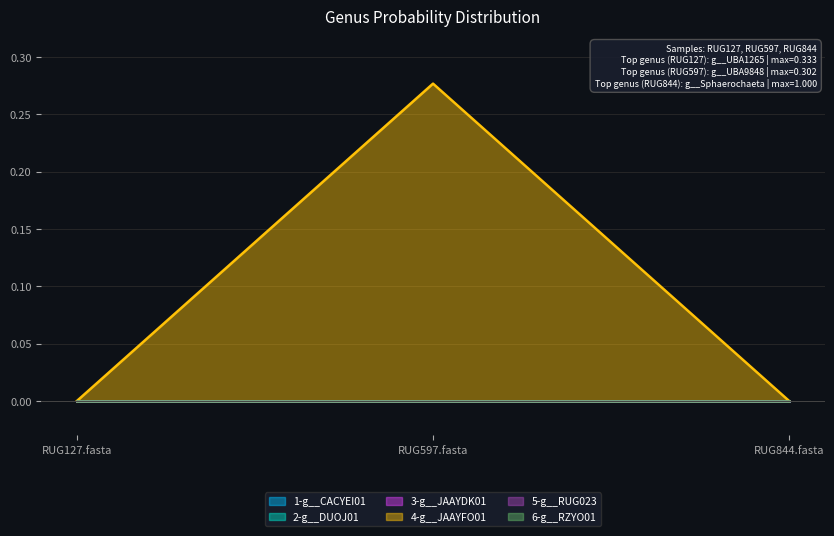

What is the label of the 1st point from the right?

RUG844.fasta